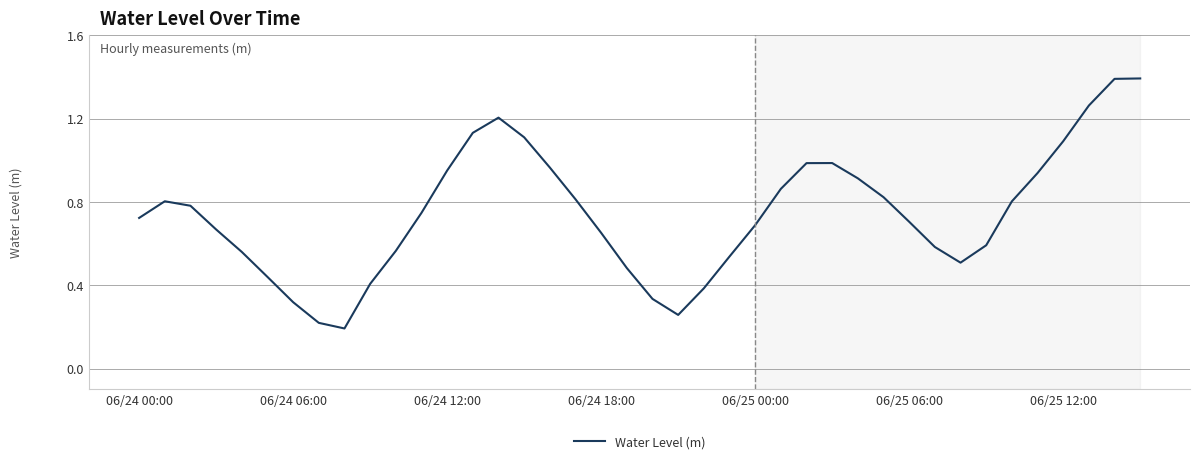

What is the difference between the maximum and minimum values?

1.2